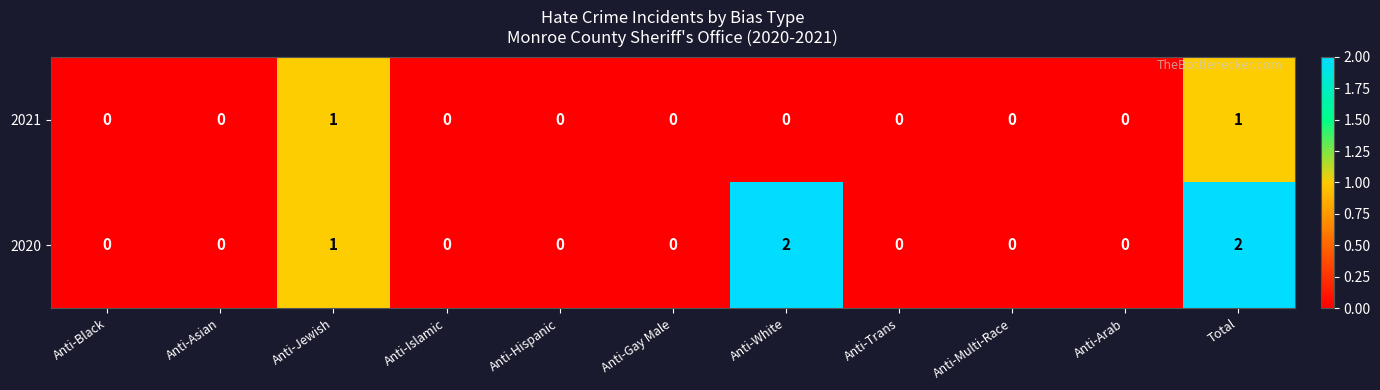

Rank the series by their average value, from highest to lowest.

2020, 2021